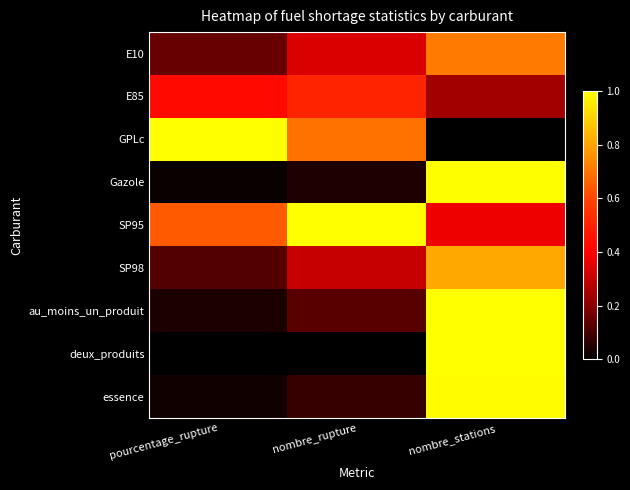

Which series has the largest range (max minus min)?

GPLc